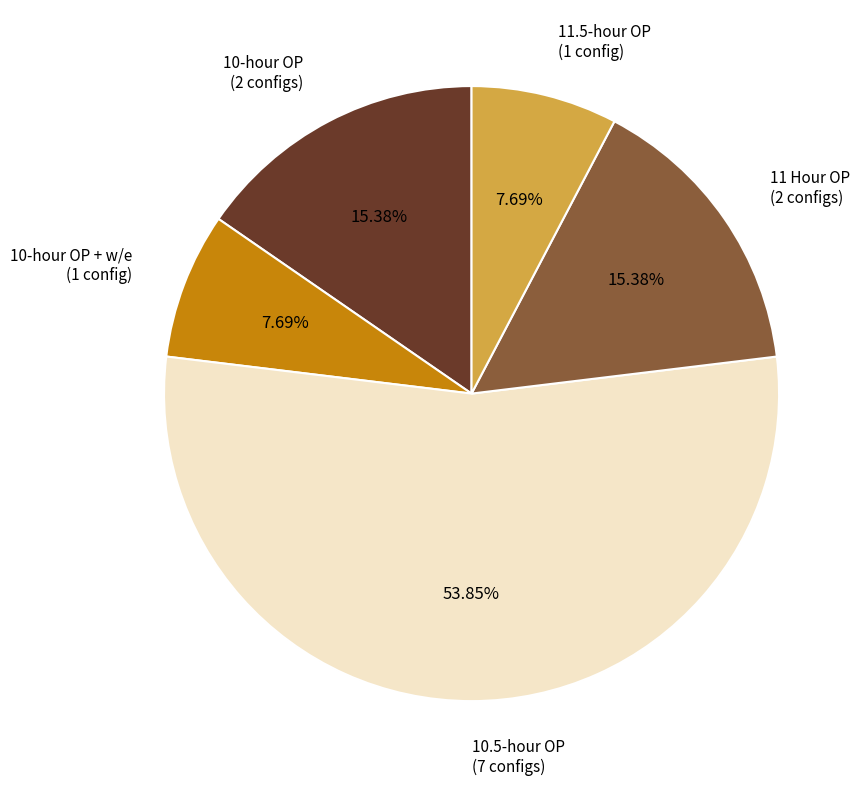

How many slices are in this pie chart?

5